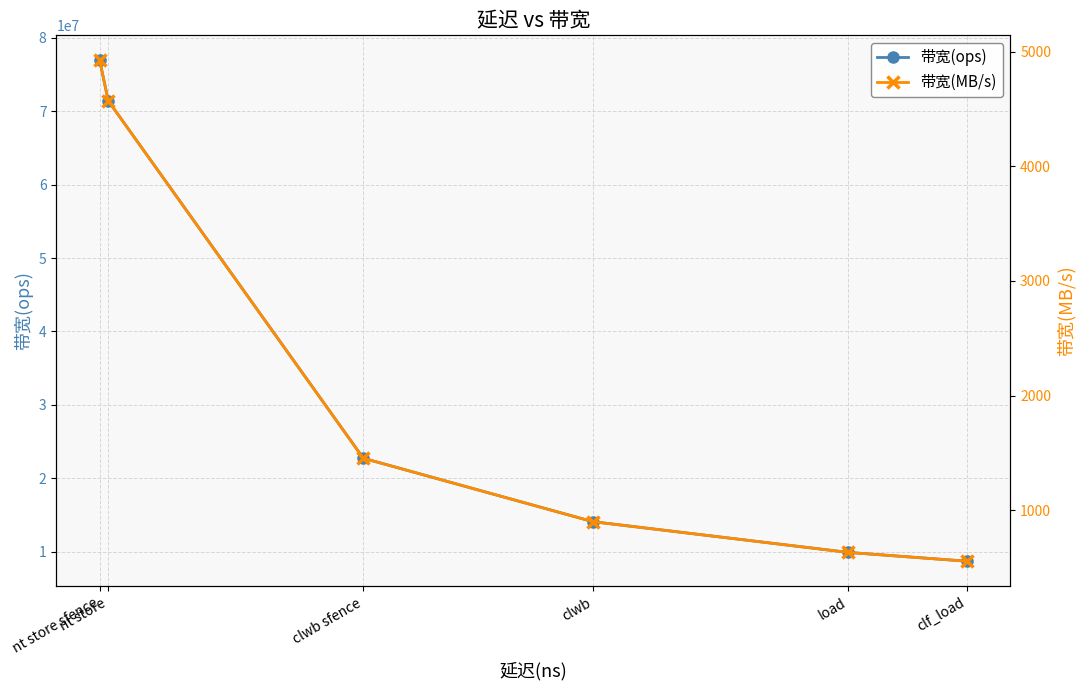

What is the average value of the 带宽(MB/s) series?

2173